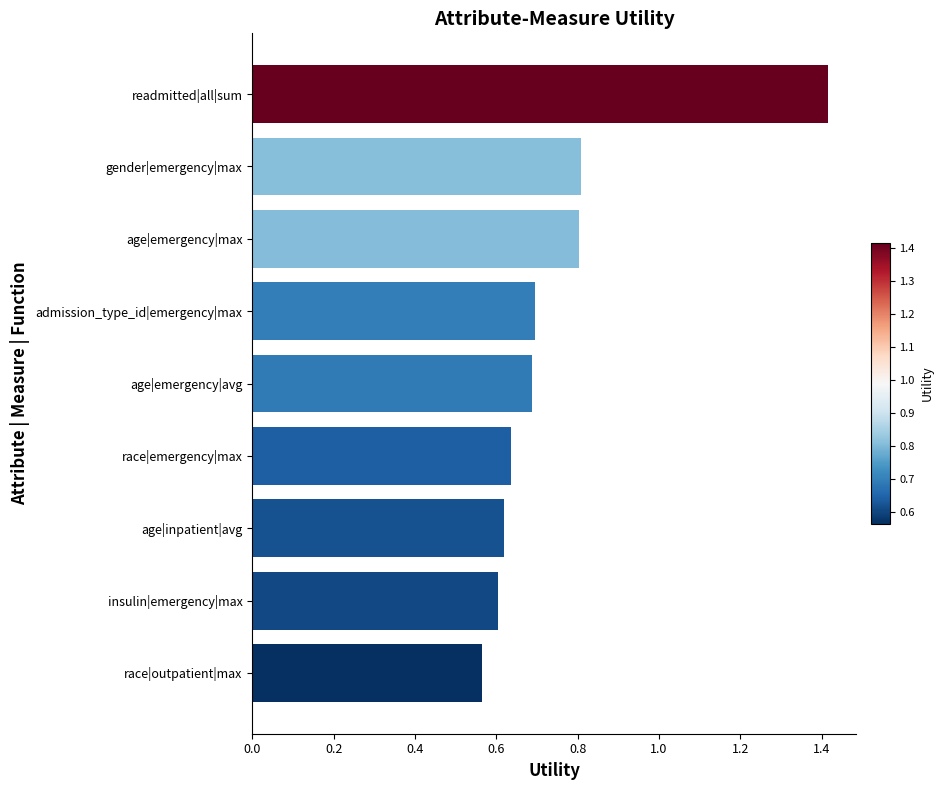

What is the difference between the second highest and second lowest values?

0.2